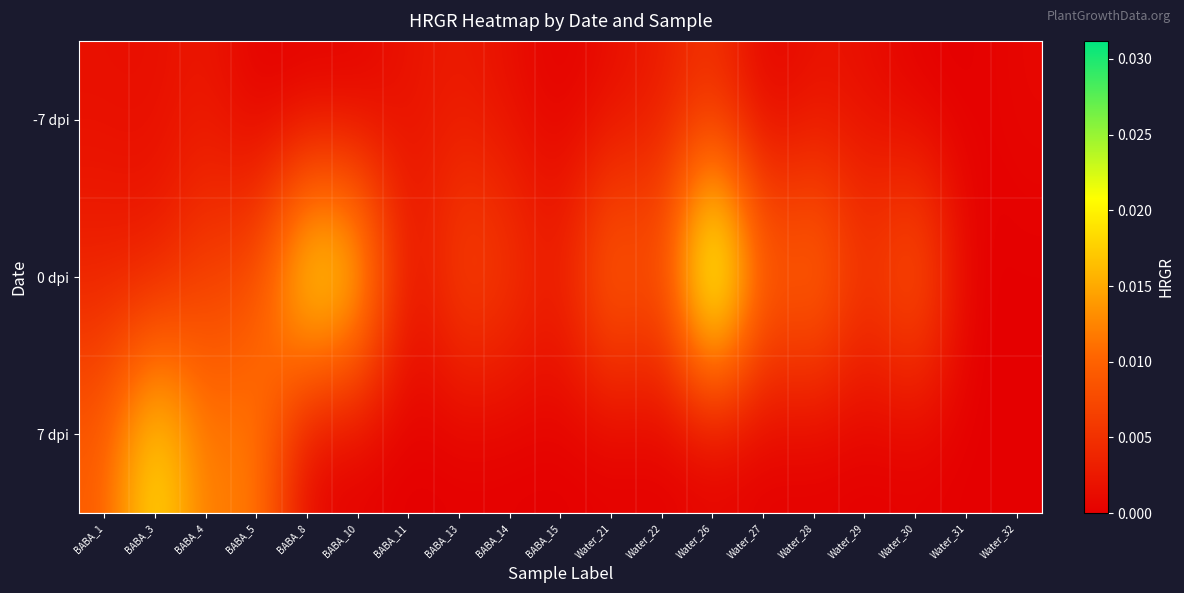

List the series in order of their peak value, highest first.

0 dpi, 7 dpi, -7 dpi